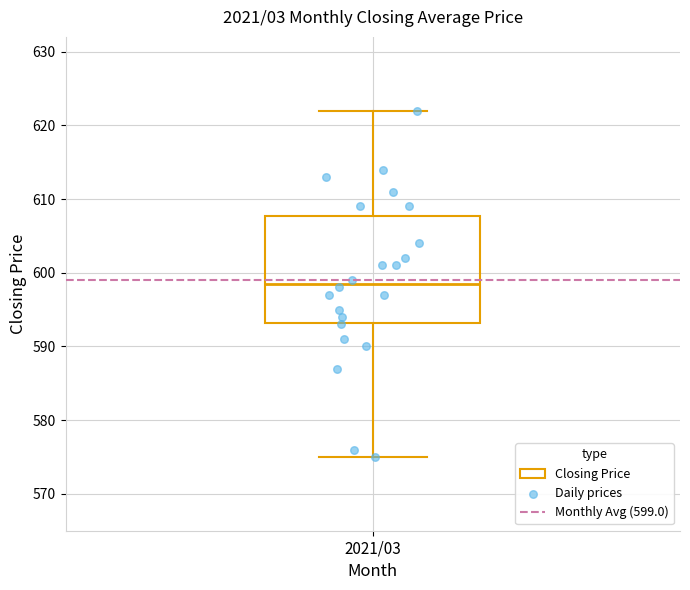

Where does the lower whisker of the box for 2021/03 end on the y-axis? The values are not printed on the chart, so give them approximately, as read against the axis.

575